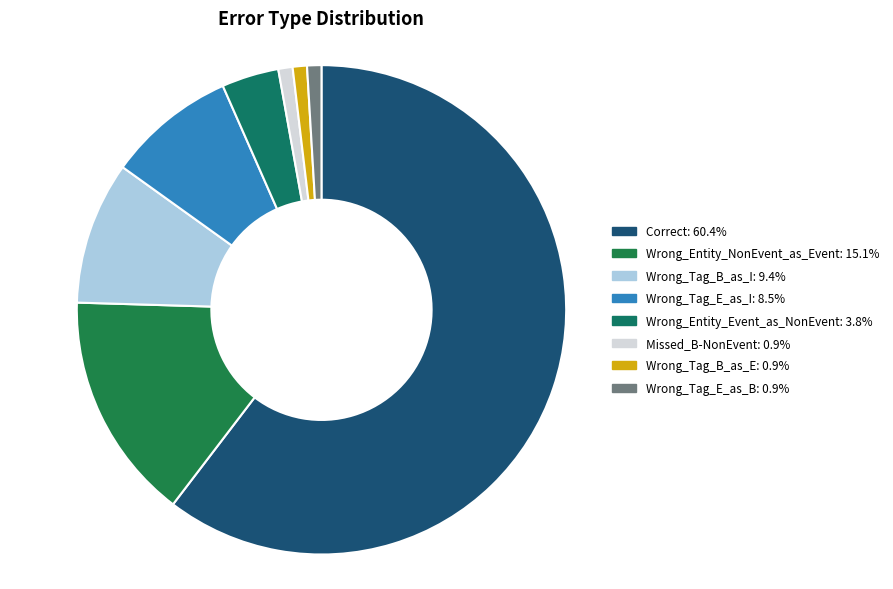

To the nearest percent, what is the combined percentage of Wrong_Entity_NonEvent_as_Event and Wrong_Tag_E_as_B?

16%